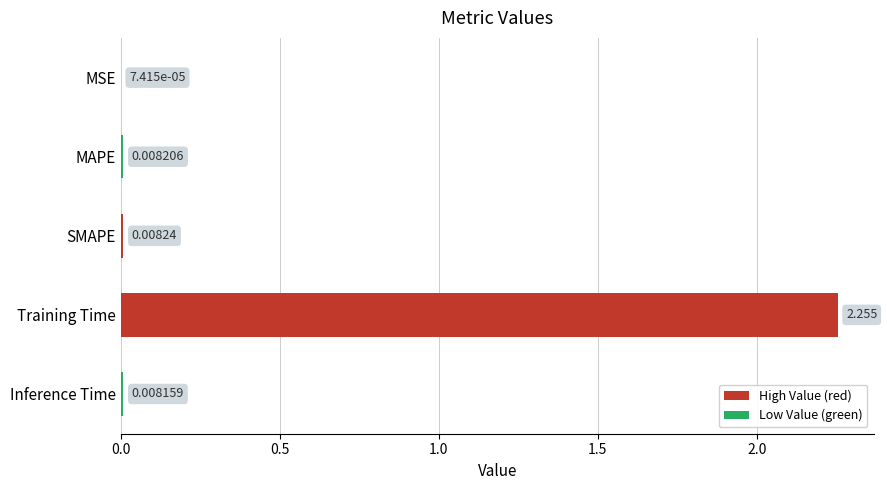

Between MAPE and Inference Time, which is larger?

MAPE